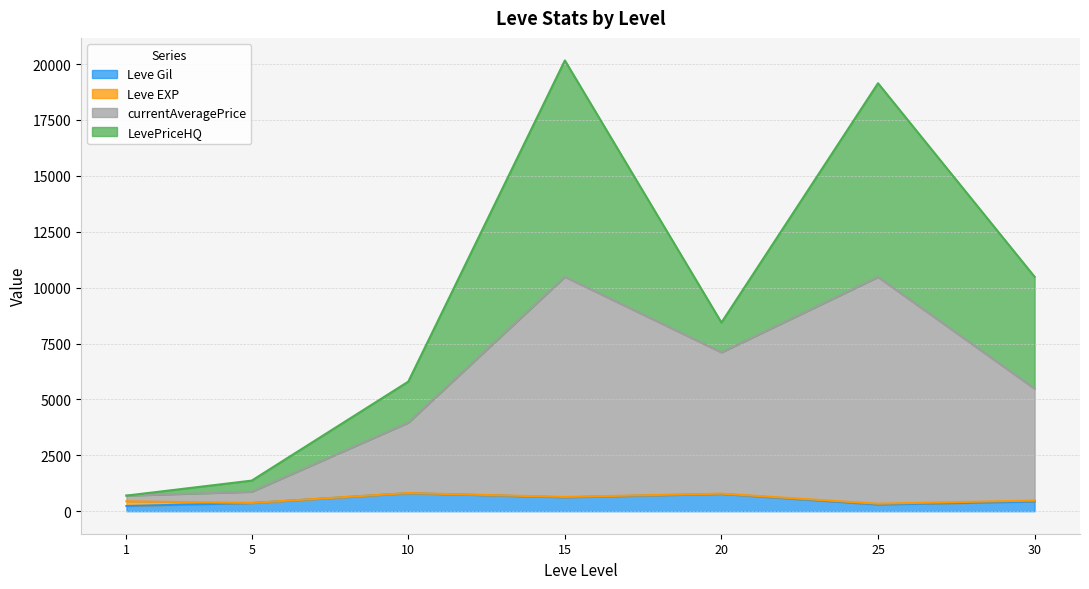

How many lines are shown in the chart?

4